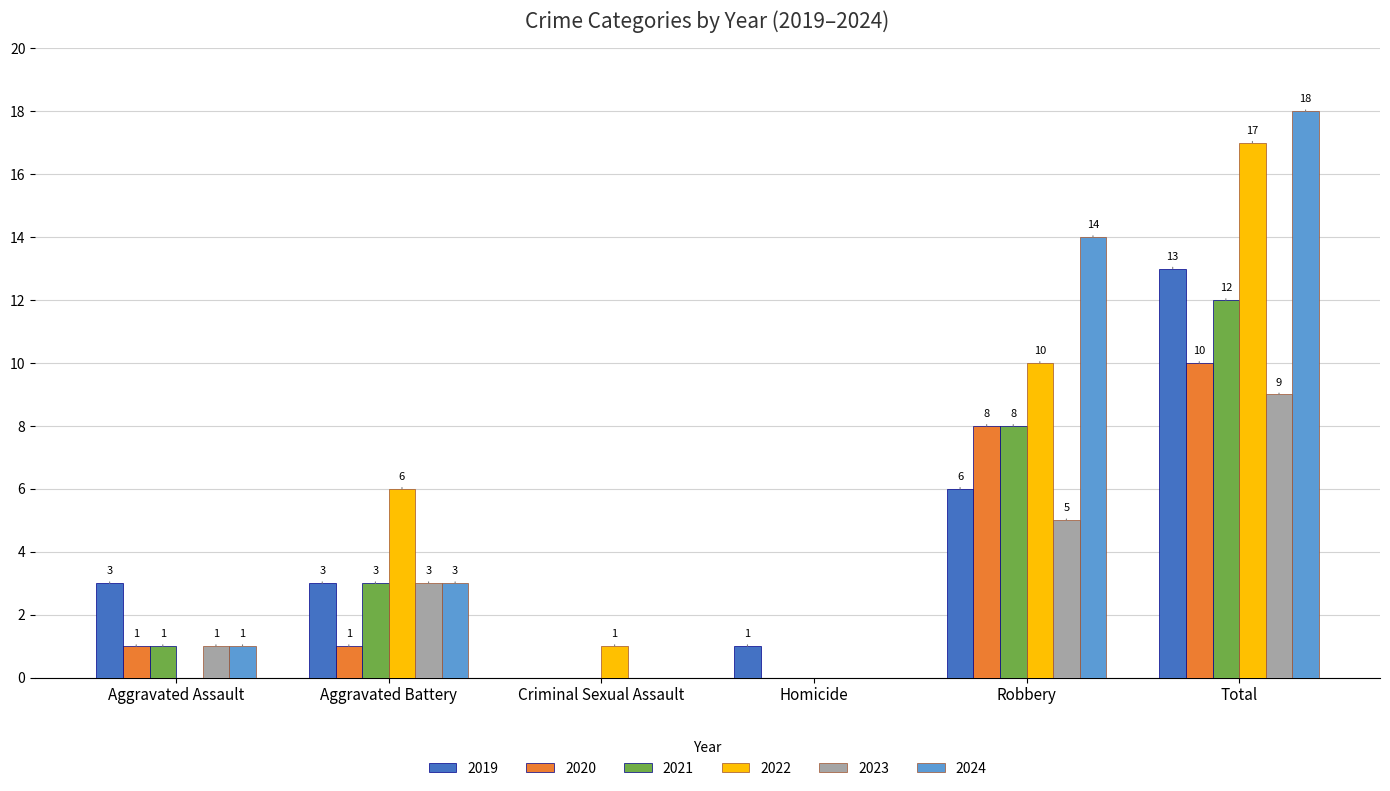

What is the highest value of the 2019 series?

13